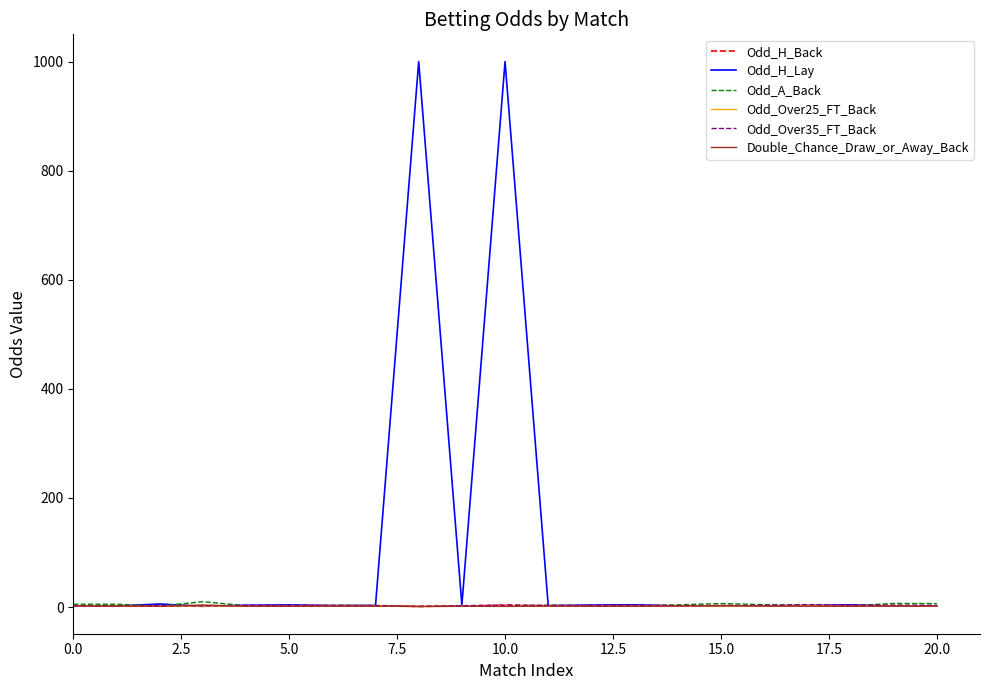

Is this an area chart (filled region under the line)?

No